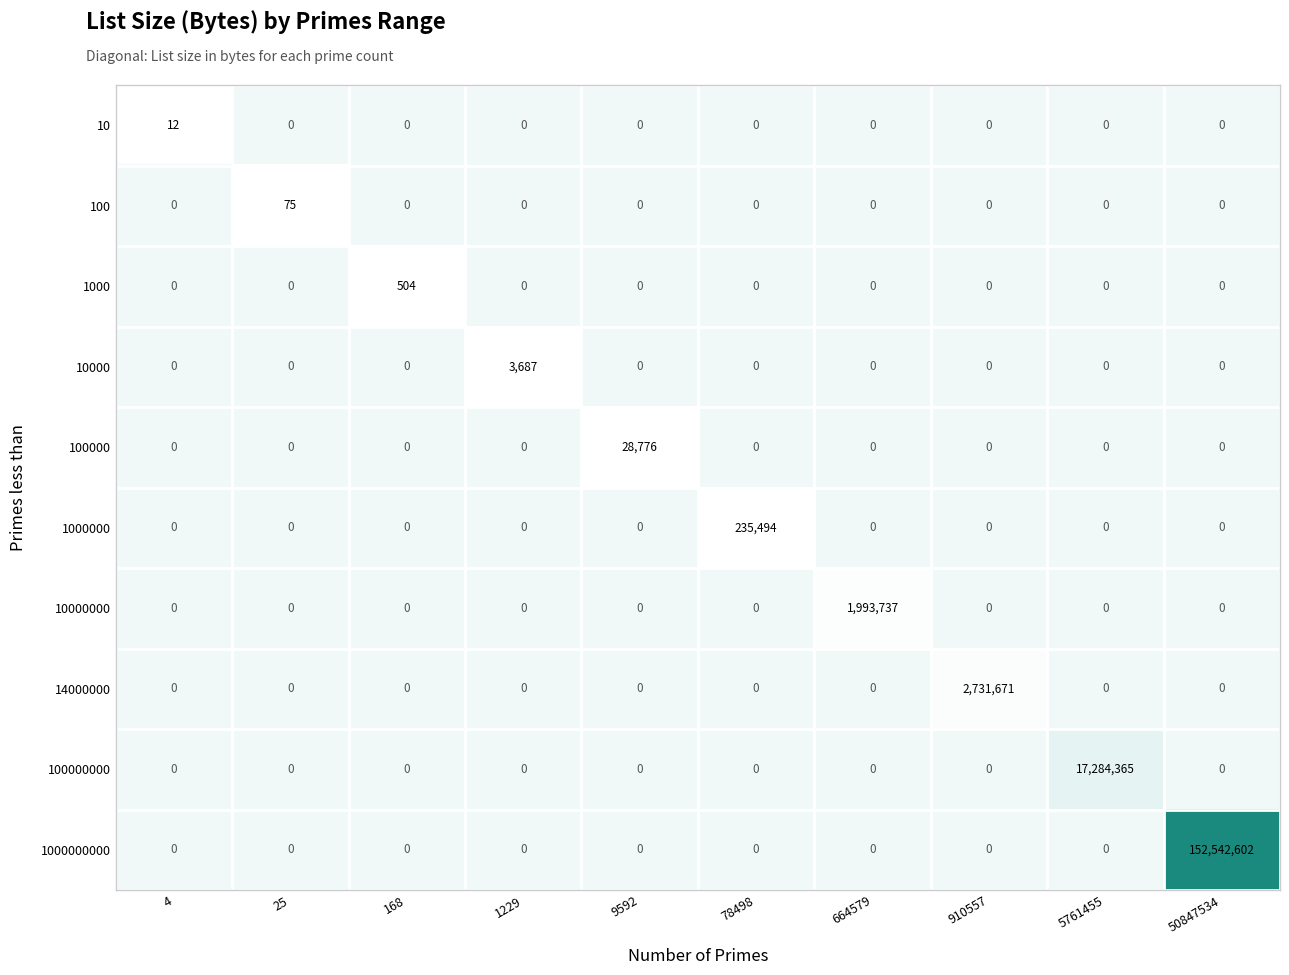

Count the number of categories in the chart.

10